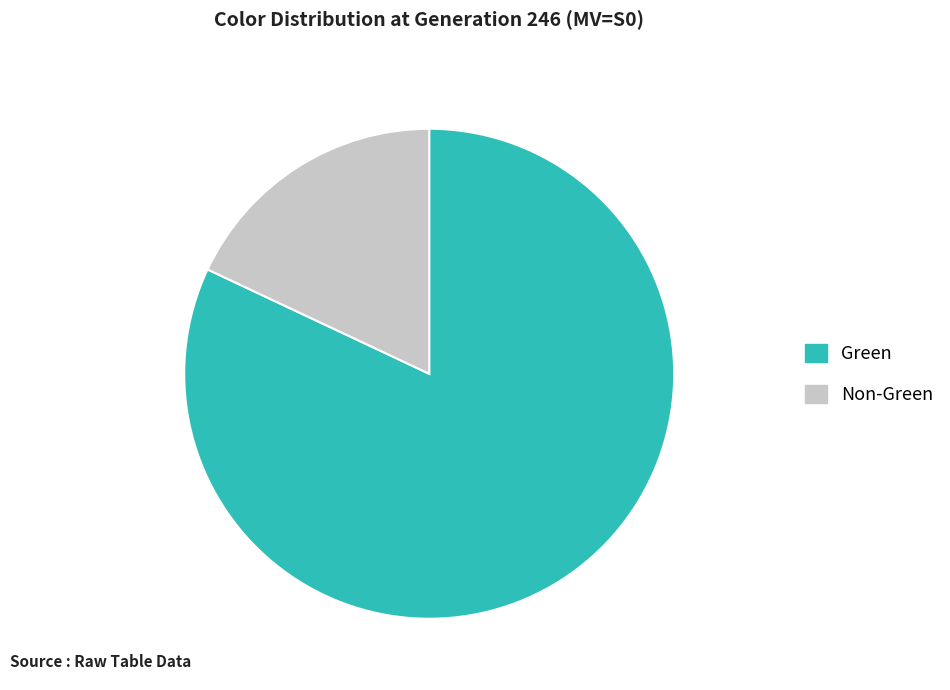

The Green slice represents 82% of the pie. True or false?

True